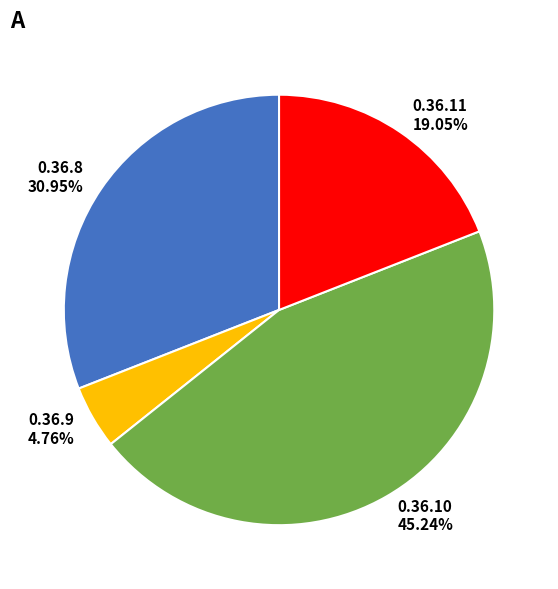

Is there a majority slice in this chart?

No